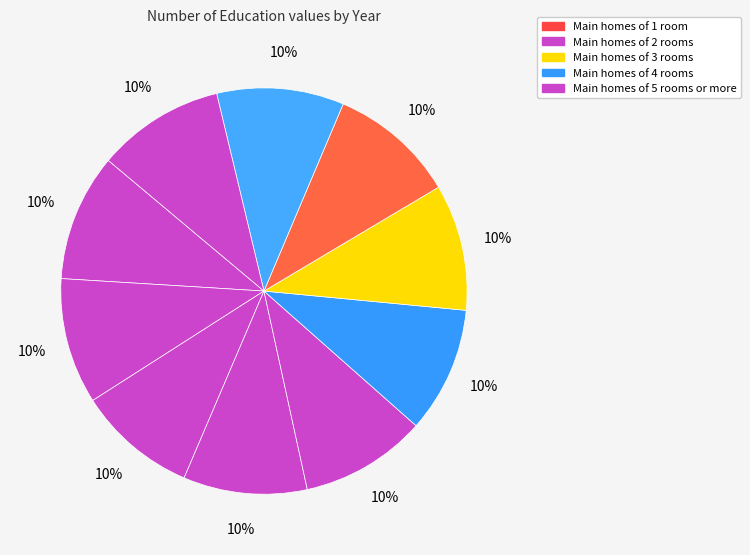

Count the number of slices in the pie.

10